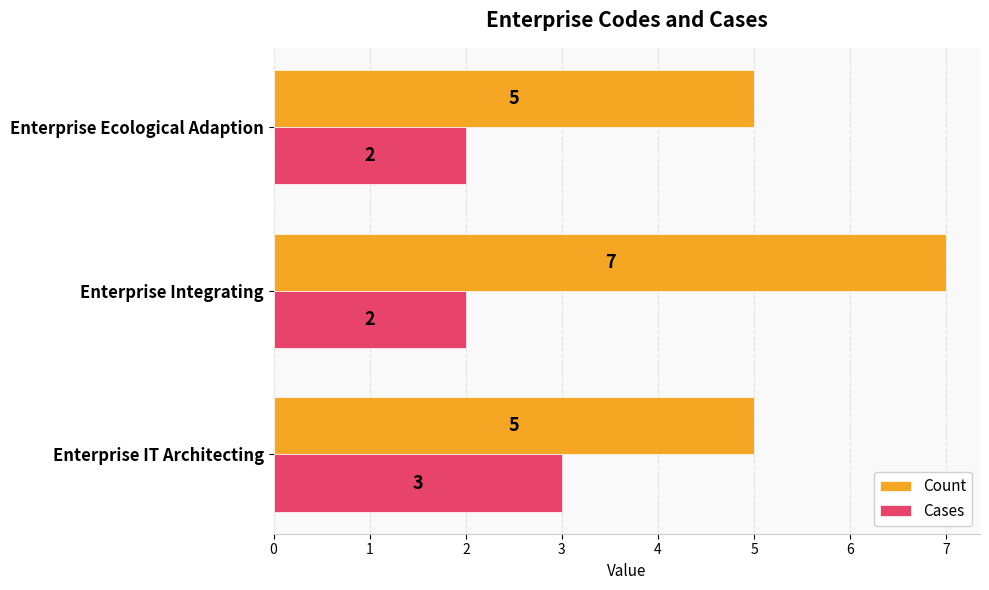

Count the Count values in the range 5 to 7.

3